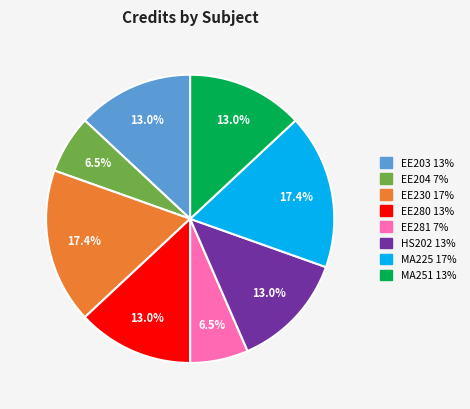

Is there any slice that represents more than half of the pie?

No